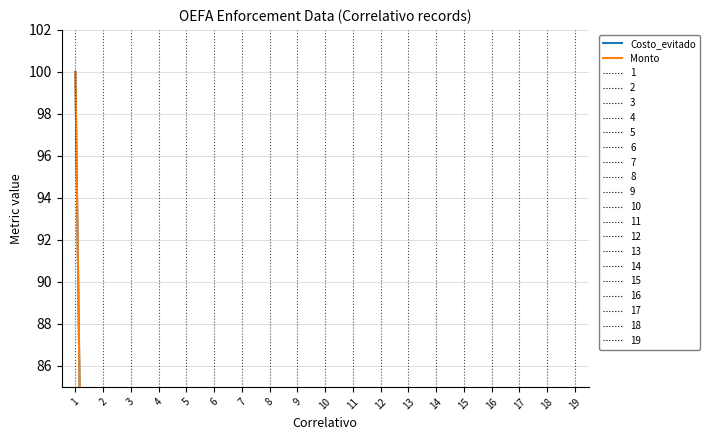

Reading left to right, what are all the values shown in this chart?

Costo_evitado: 1=100.0	2=0.5	3=0.3	4=9.5	5=6.2	6=3.2	7=2.4	8=31.6	9=24.4	10=0.6	11=0.5	12=3.8	13=2.9	14=10.8	15=8.3	16=0.3	17=1.2	18=35.5	19=1.5
Monto: 1=100.0	2=0.4	3=0.4	4=8.8	5=6.7	6=2.9	7=2.6	8=29.4	9=26.3	10=0.6	11=0.5	12=3.5	13=3.2	14=10.1	15=9.0	16=0.3	17=1.2	18=35.4	19=1.5